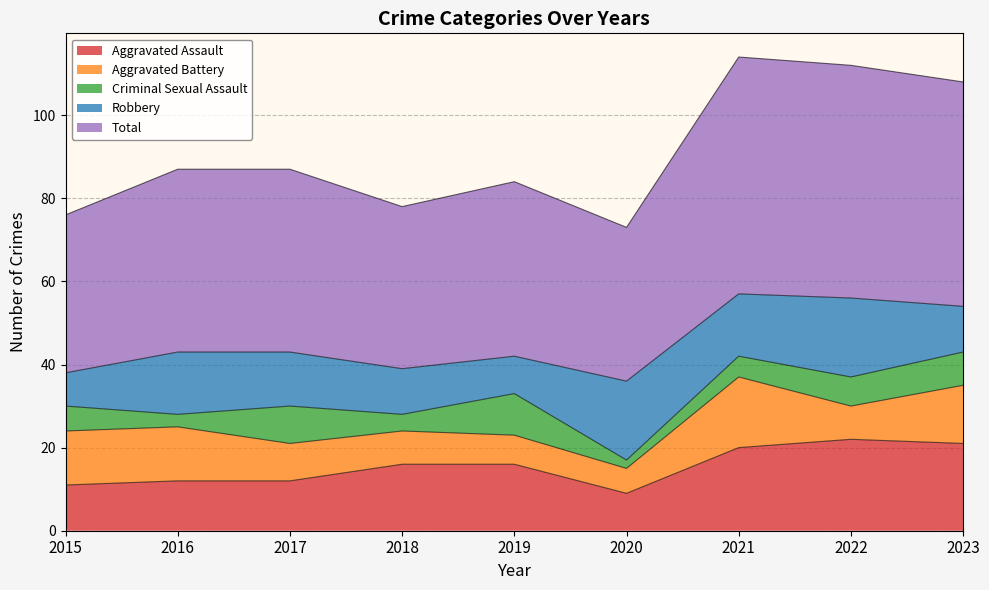

What is the maximum value for Aggravated Assault?

22